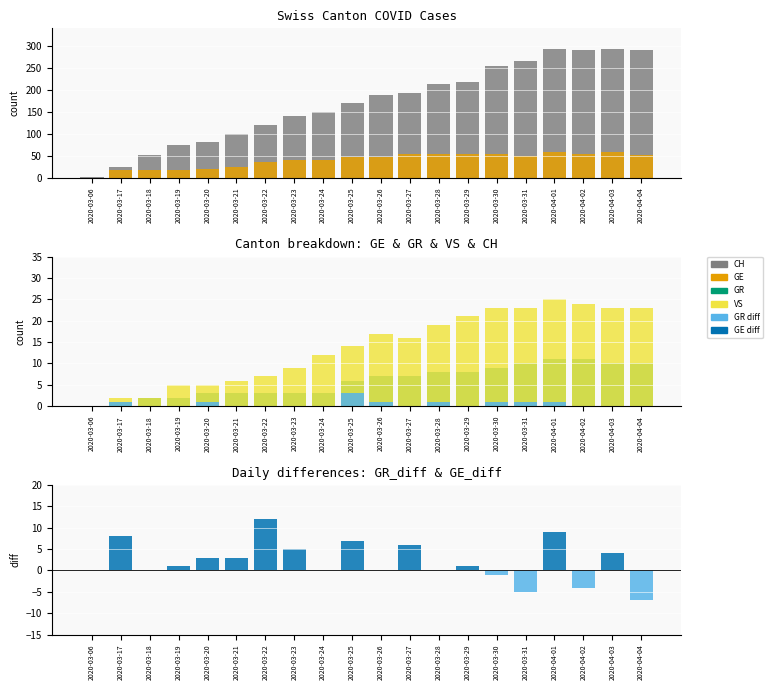

What is the average value of the CH series?

171